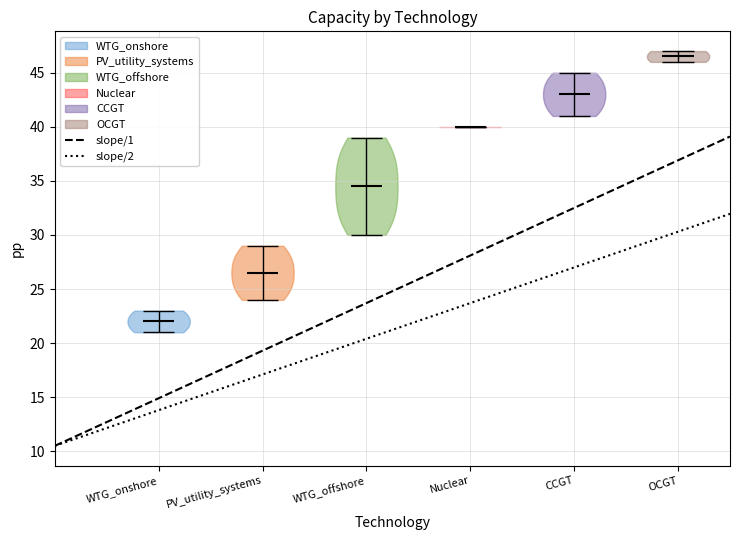

Reading left to right, read every violin against the y-axis: where its median line is, and the lowest and highest points it reaches. The values are not printed on the chart, so give them approximately, as read against the axis.

WTG_onshore: median line 22.0, lowest point 21.0, highest point 23.0
PV_utility_systems: median line 26.5, lowest point 24.0, highest point 29.0
WTG_offshore: median line 34.5, lowest point 30.0, highest point 39.0
Nuclear: median line 40.0, lowest point 40.0, highest point 40.0
CCGT: median line 43.0, lowest point 41.0, highest point 45.0
OCGT: median line 46.5, lowest point 46.0, highest point 47.0